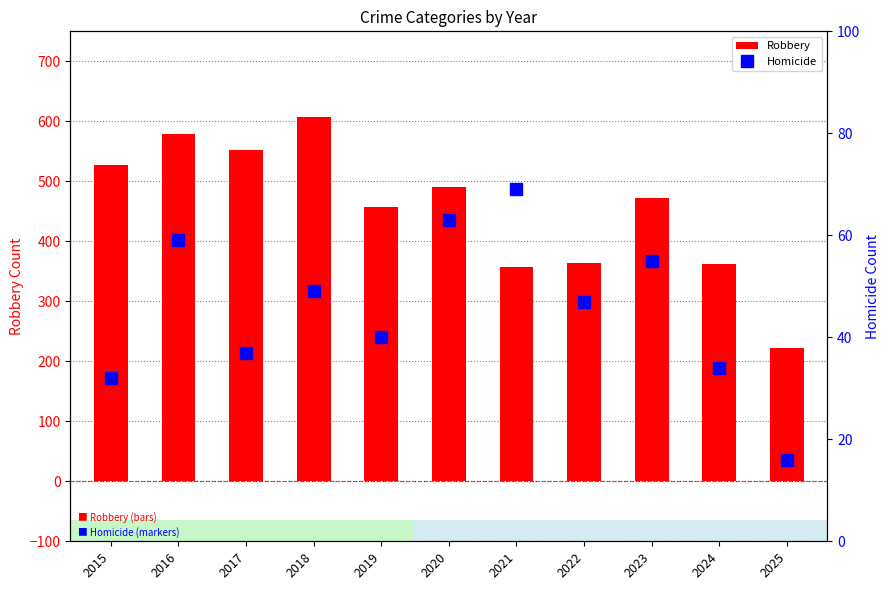

Are the bars grouped side by side (vs. stacked)?

Yes